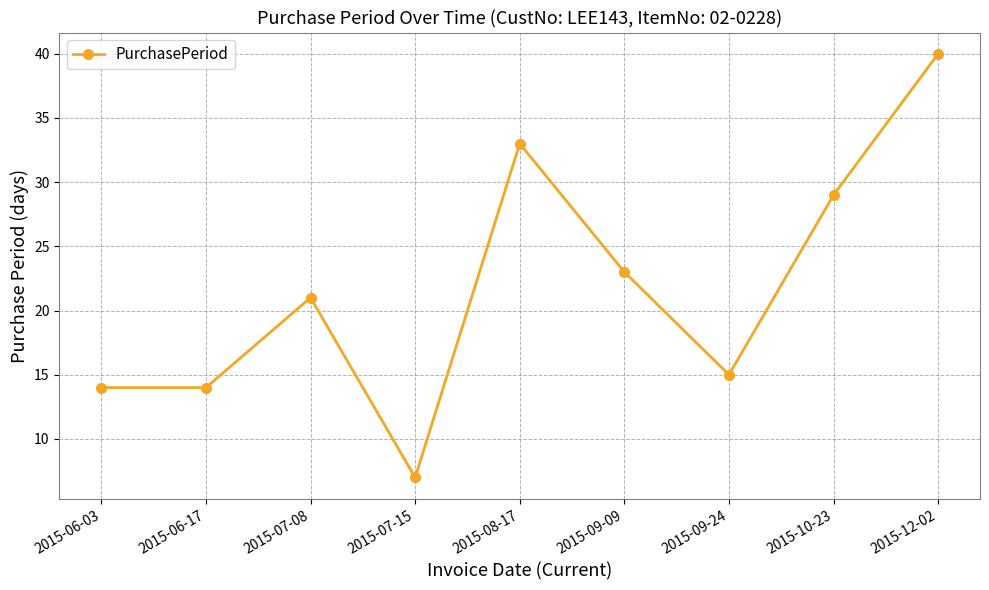

What is the greatest value displayed?

40